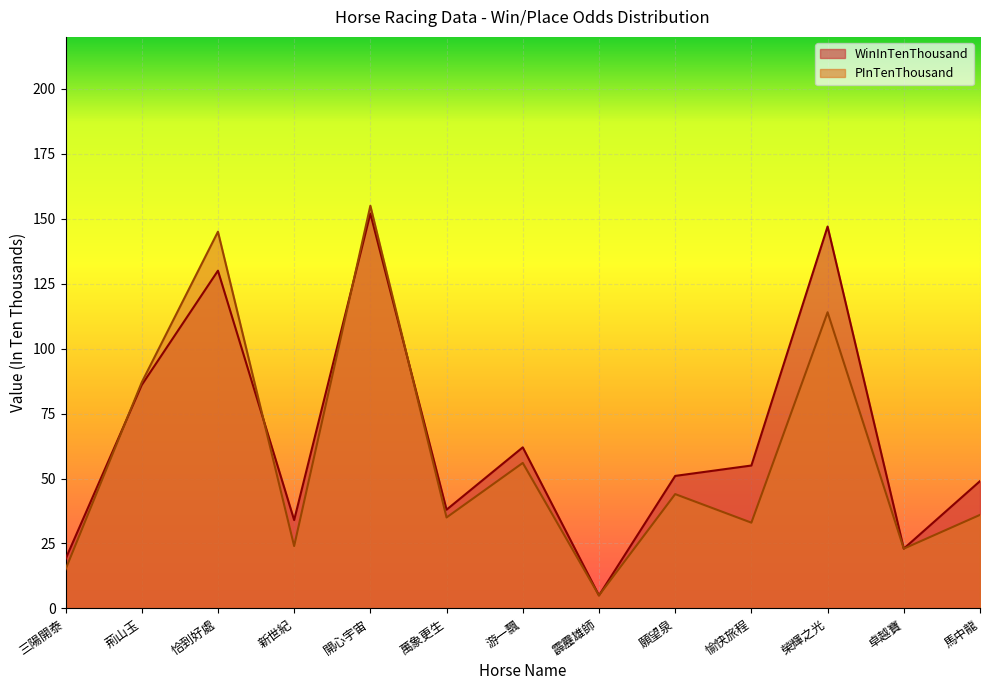

True or false: PInTenThousand and WinInTenThousand cross at least once.

True